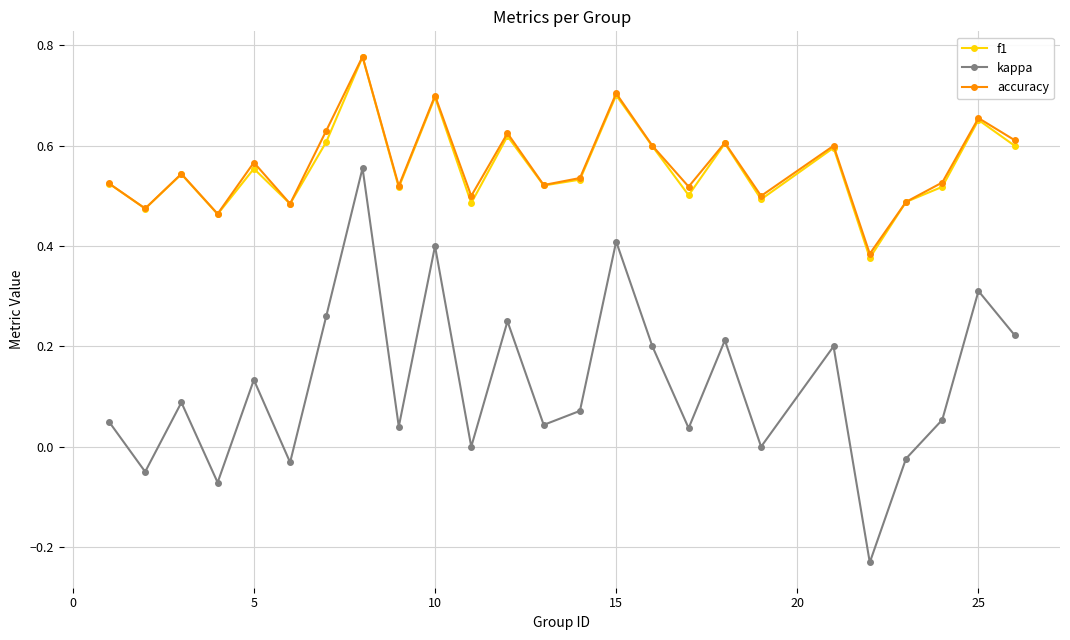

True or false: accuracy and kappa cross at least once.

False